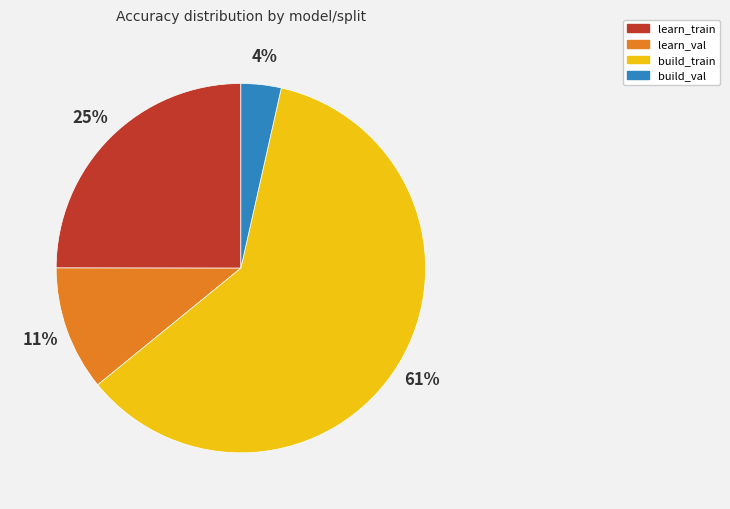

To the nearest percent, what is the average slice percentage?

25%